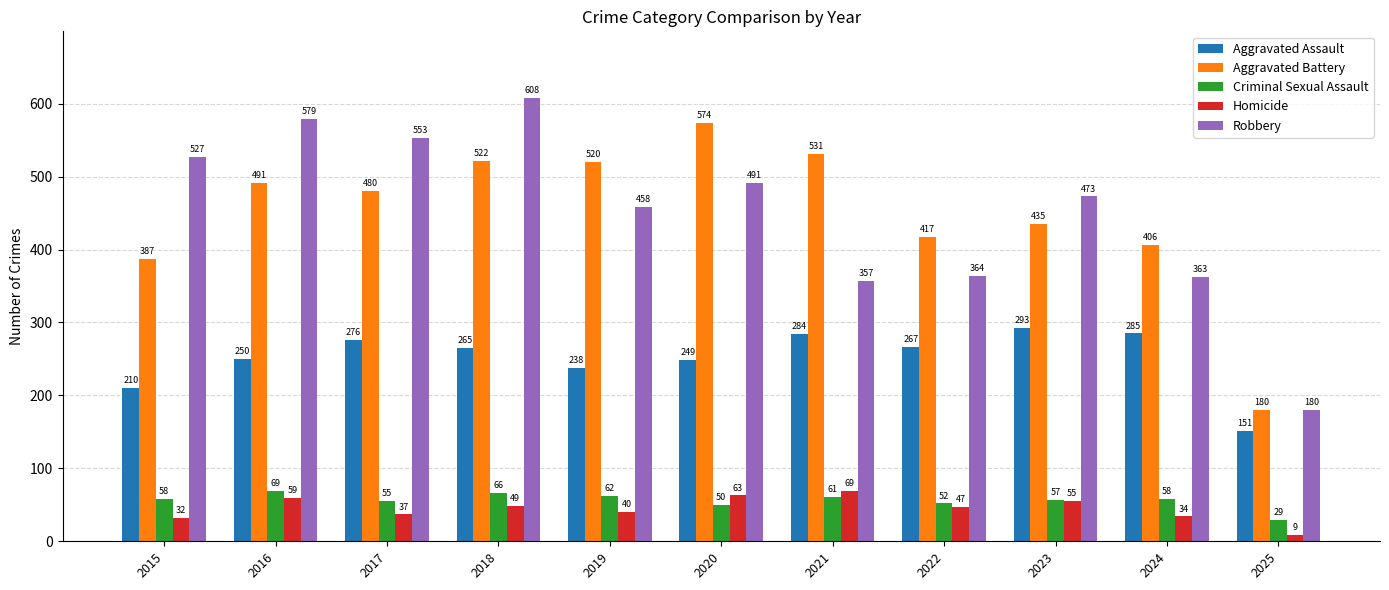

Which series has the largest range (max minus min)?

Robbery